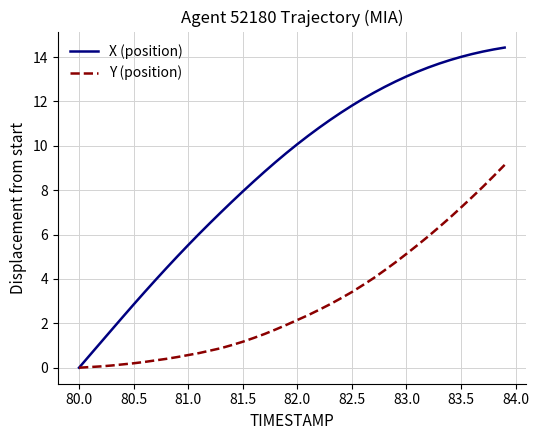

What is the maximum value for X (position)?

14.4